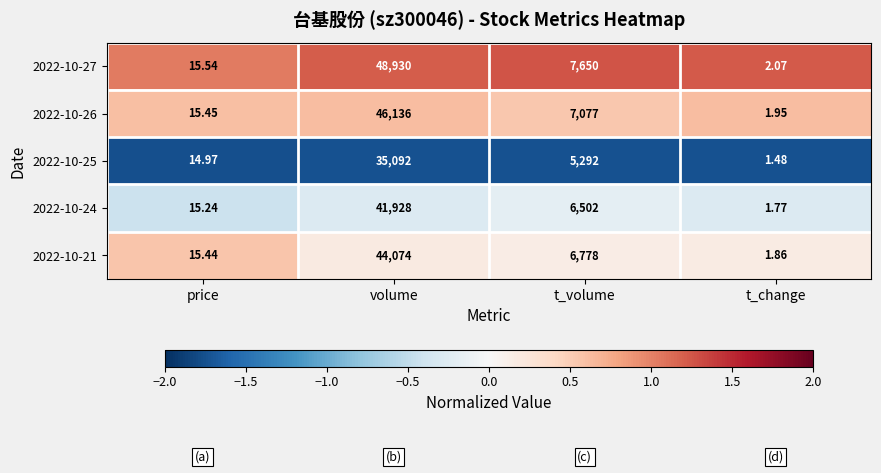

At which label does 2022-10-27 first exceed 7650?

volume